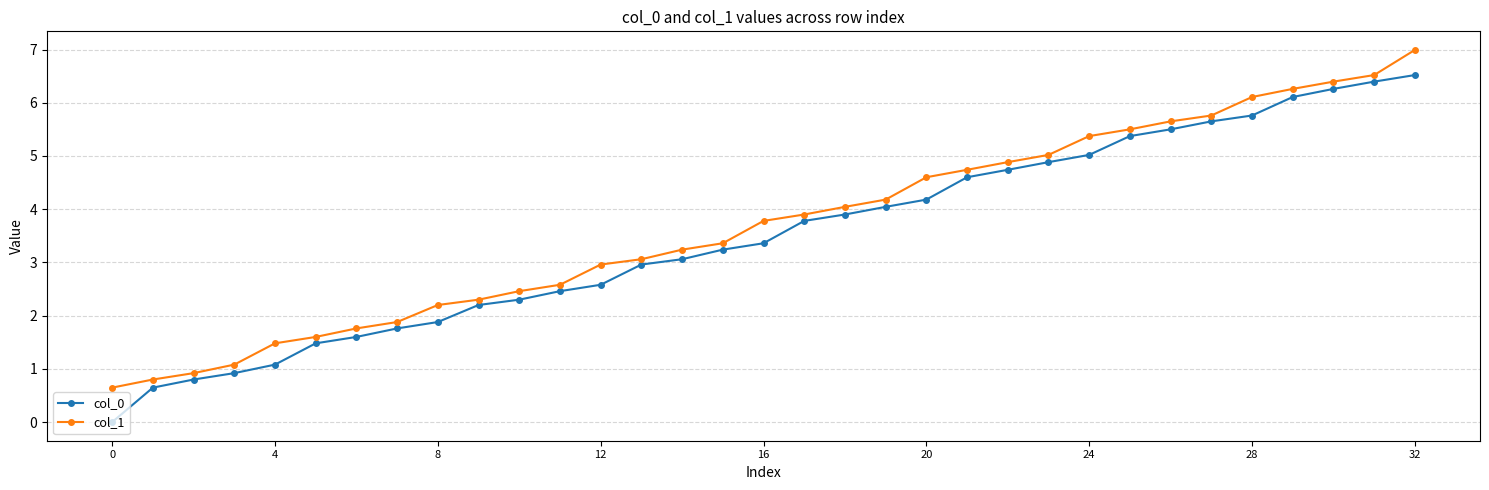

Rank the series by their maximum value, from lowest to highest.

col_0, col_1